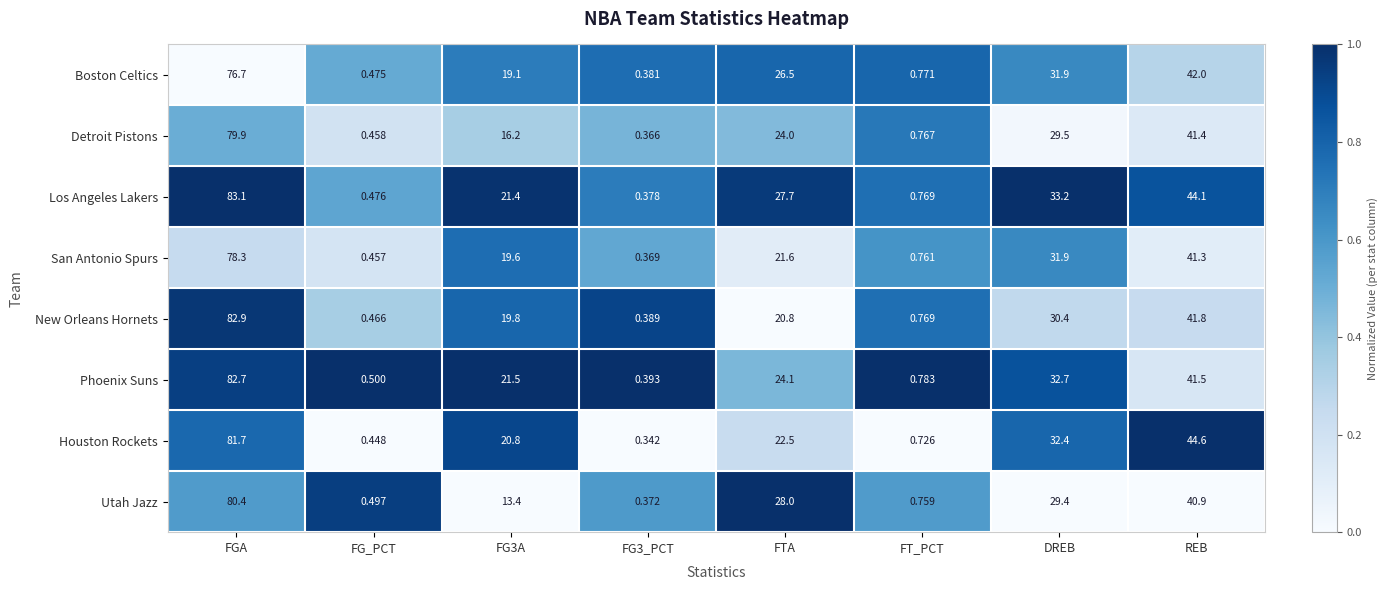

What is the difference between the highest and lowest values at REB?

3.7